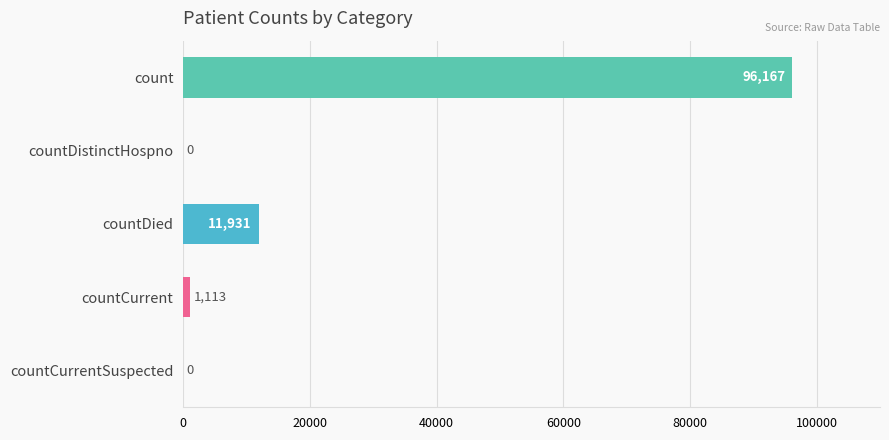

What is the maximum value shown in the chart?

96167